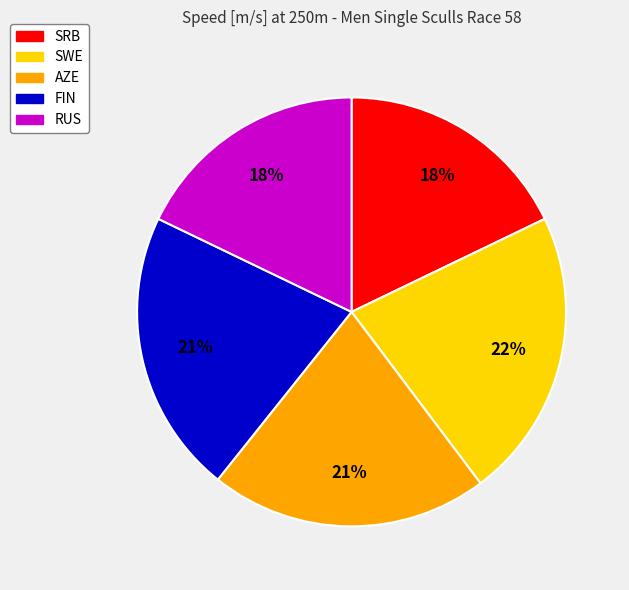

To the nearest percent, what is the average slice percentage?

20%